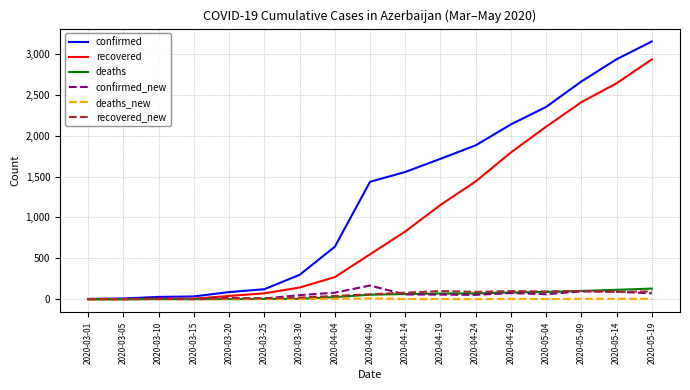

Which series has the largest range (max minus min)?

confirmed